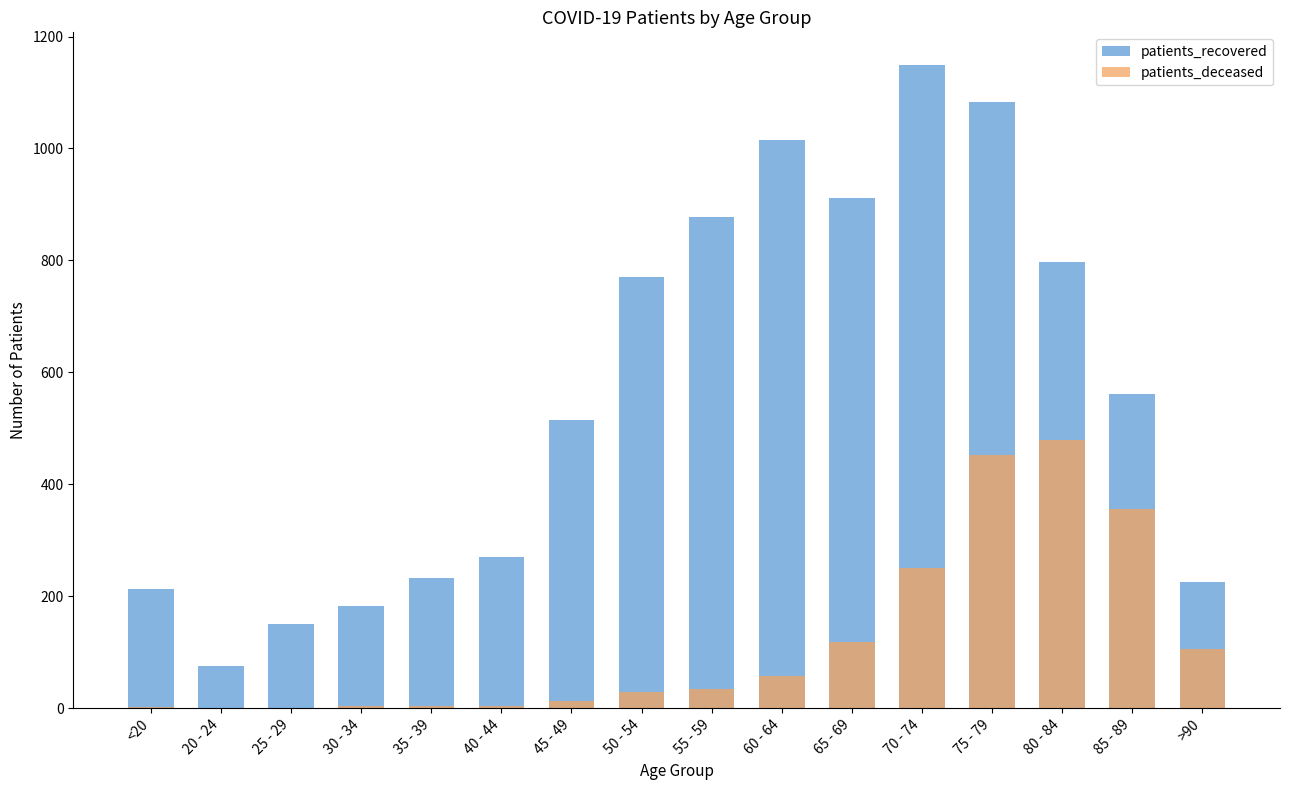

How many bars are there in total?

32